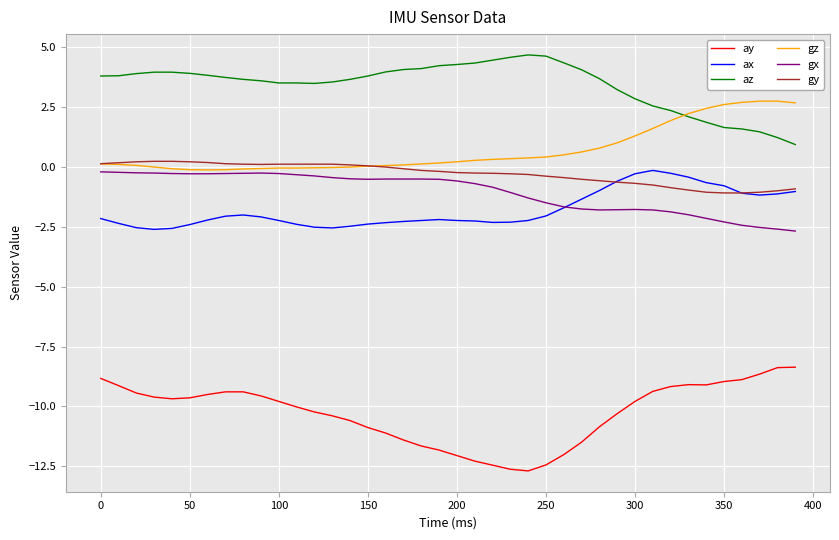

Which series has the largest range (max minus min)?

ay